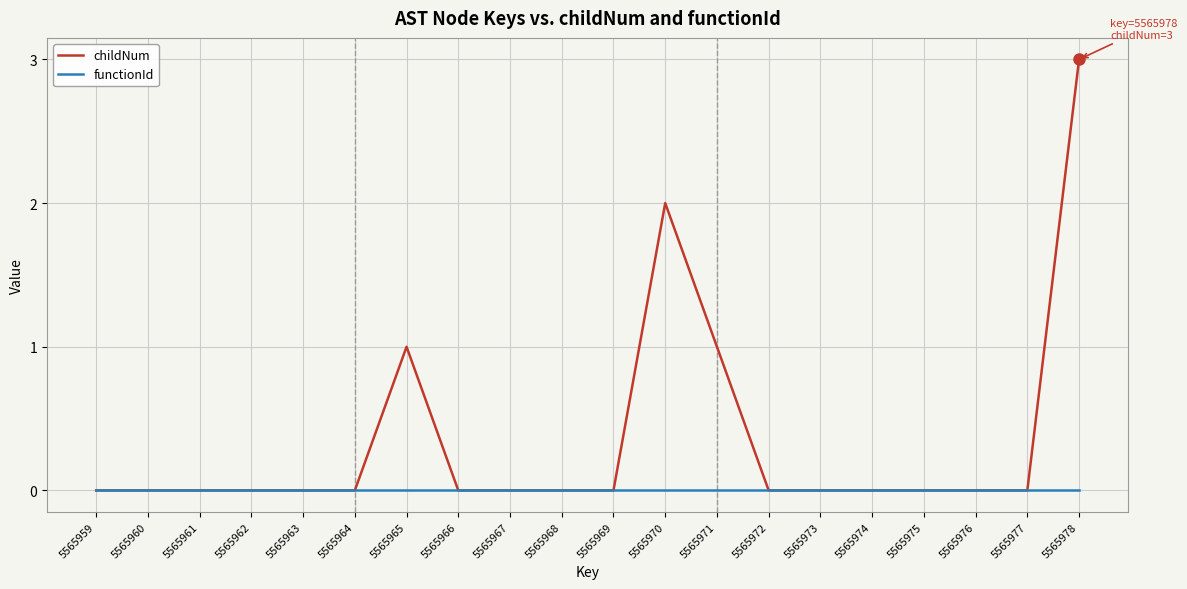

Rank the series at 5565971 from highest to lowest value.

childNum, functionId